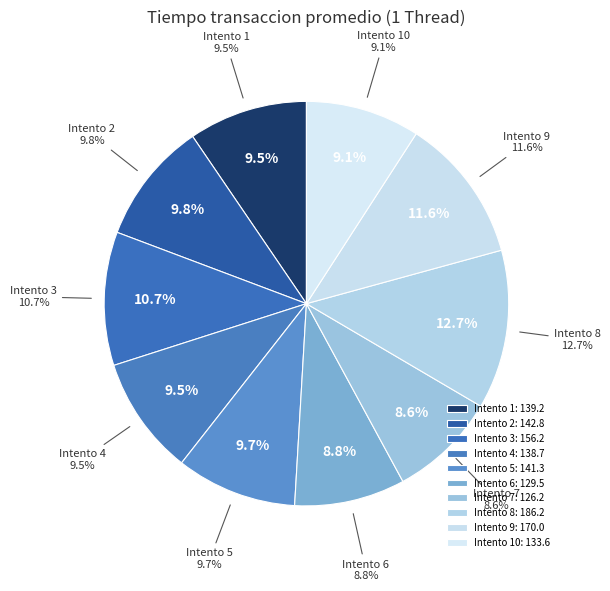

What is the ratio of the value at 8 to the value at 9?

1.1